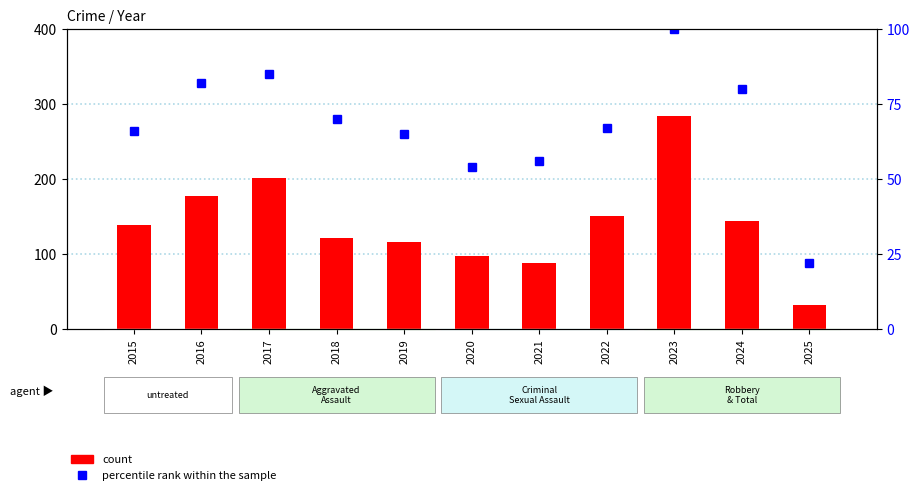

How many data points in count are less than 139?

5